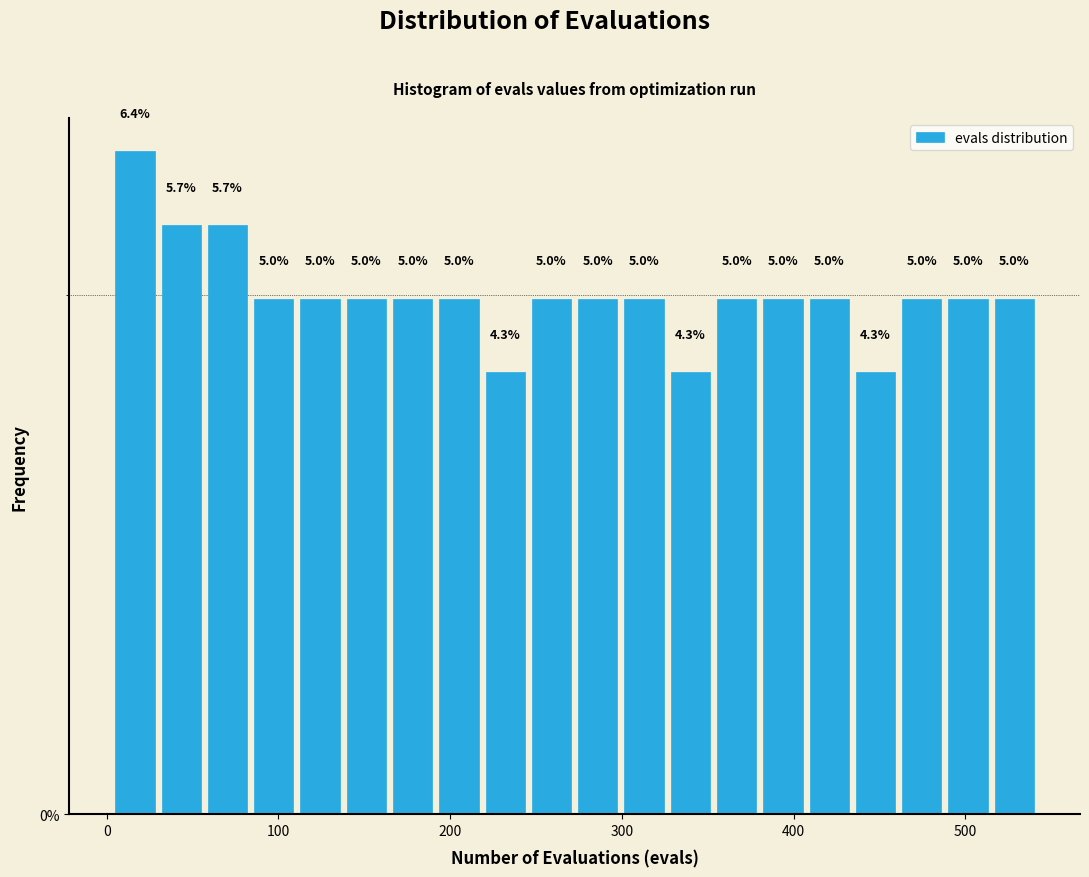

Around what value on the x-axis is the tallest bar? Give the approximate position of its centre, as read against the axis.

20